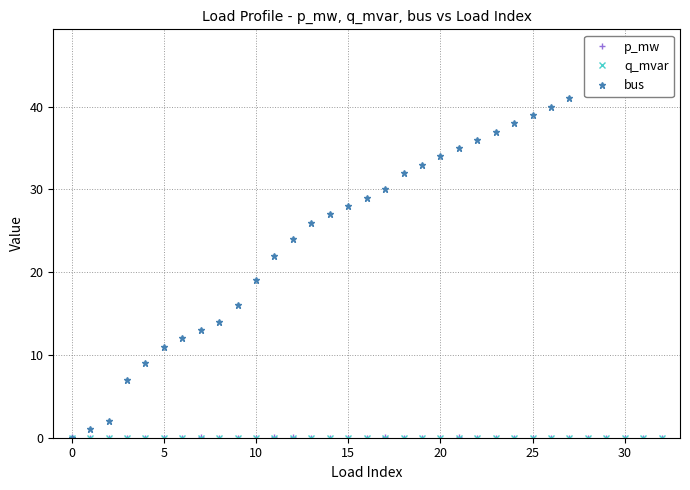

True or false: bus has more than 0 points higher than both neighbors.

False